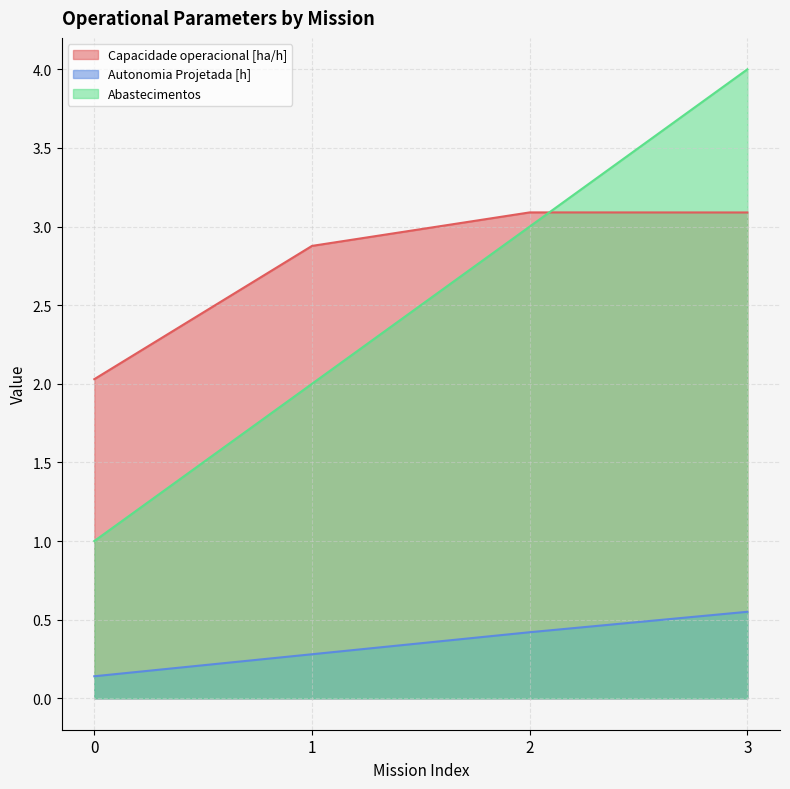

How many data points does each series have?

4